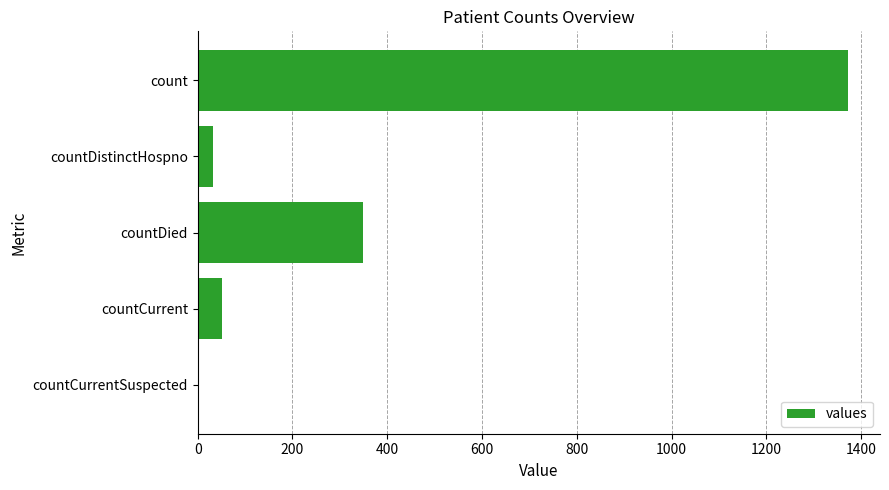

Are the bars horizontal?

Yes